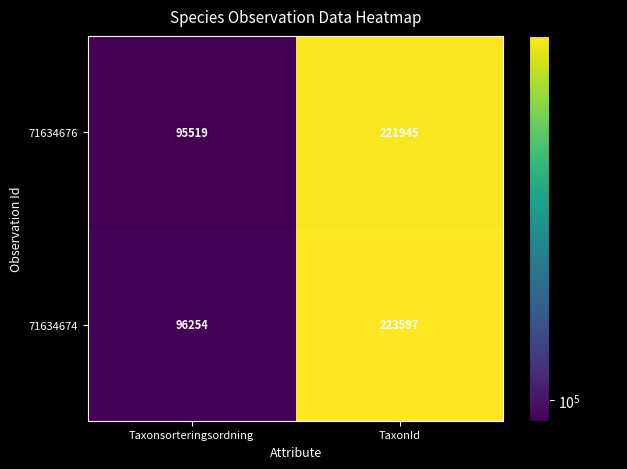

Reading left to right, list all the values displayed in this chart.

71634676: Taxonsorteringsordning=95519	TaxonId=221945
71634674: Taxonsorteringsordning=96254	TaxonId=223597